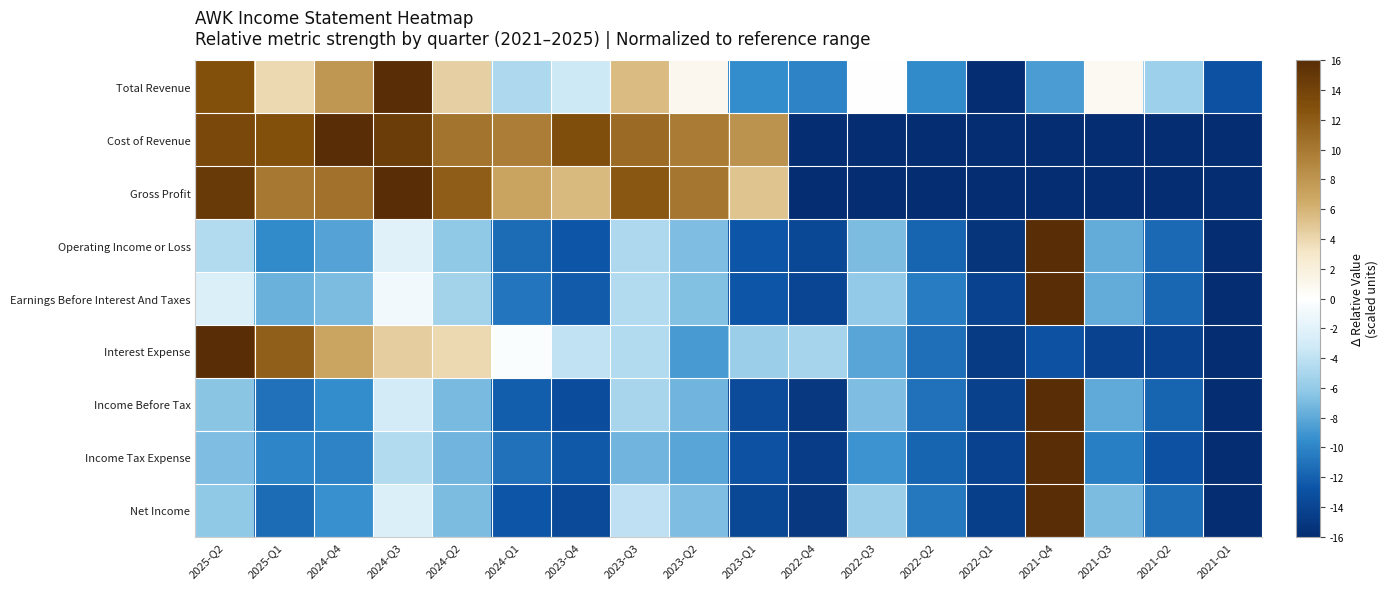

What is the maximum value shown in the chart?

16.0